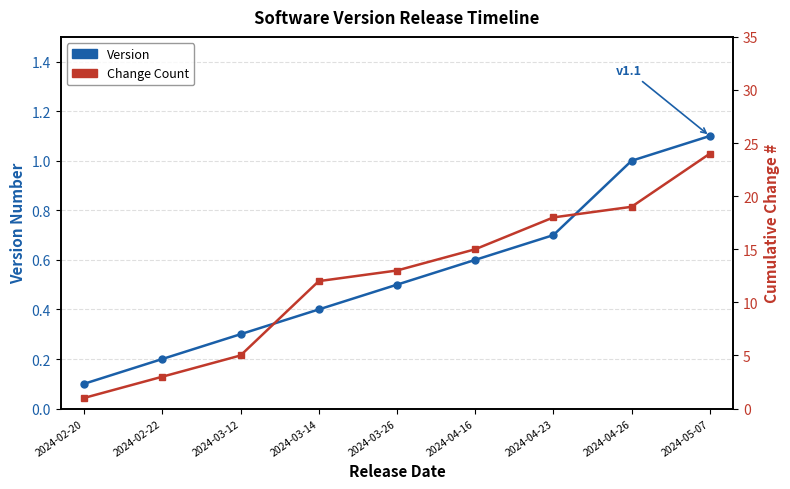

List the labels in order of Version value, smallest first.

2024-02-20, 2024-02-22, 2024-03-12, 2024-03-14, 2024-03-26, 2024-04-16, 2024-04-23, 2024-04-26, 2024-05-07